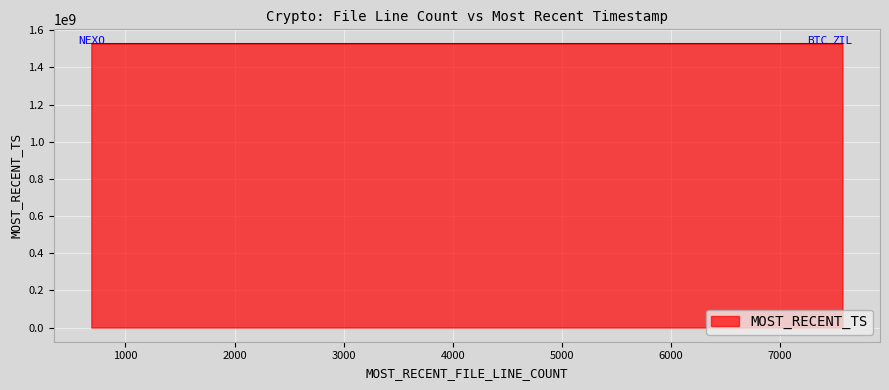

What is the maximum value shown in the chart?

1528298760